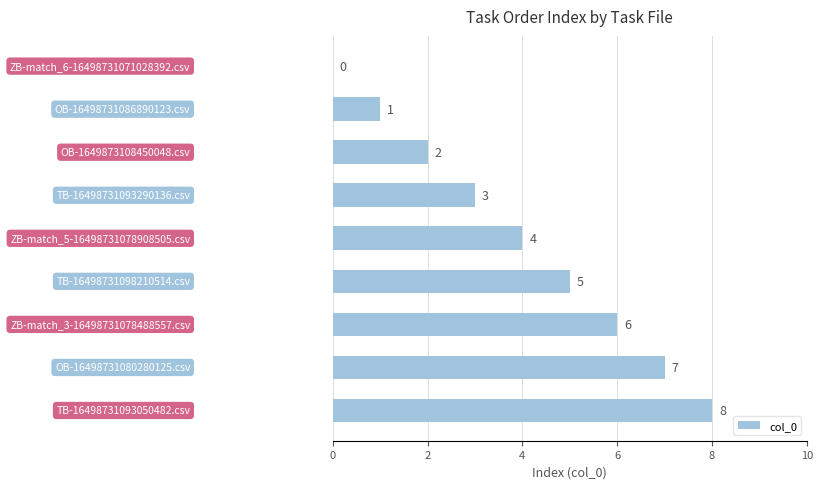

What is the maximum value shown in the chart?

8